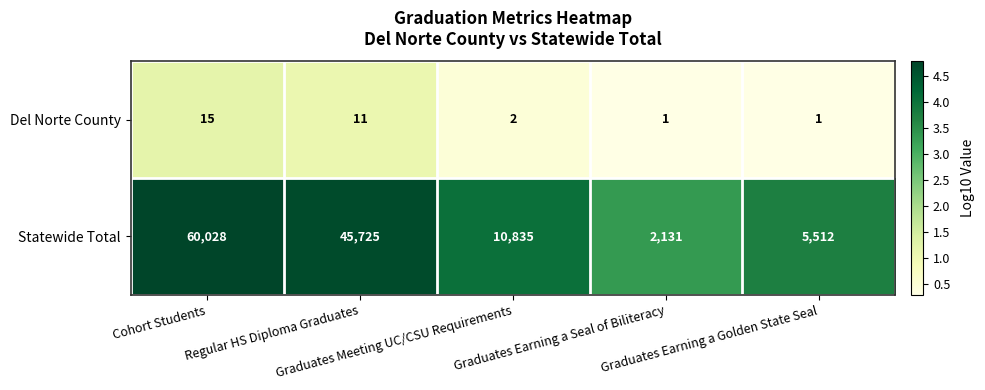

What is the maximum value for Del Norte County?

15